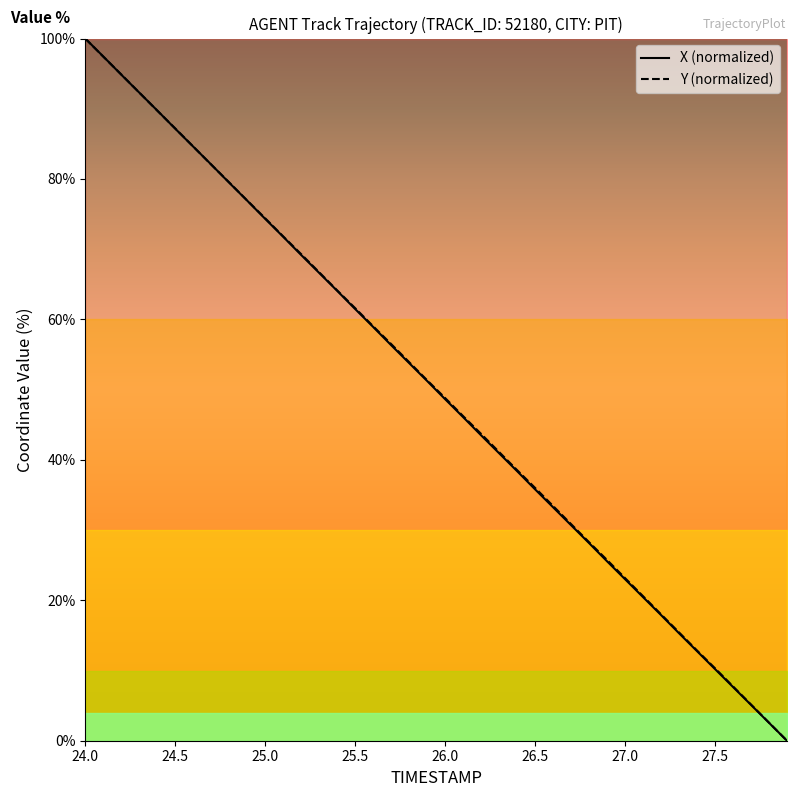

Count the number of categories in the chart.

40